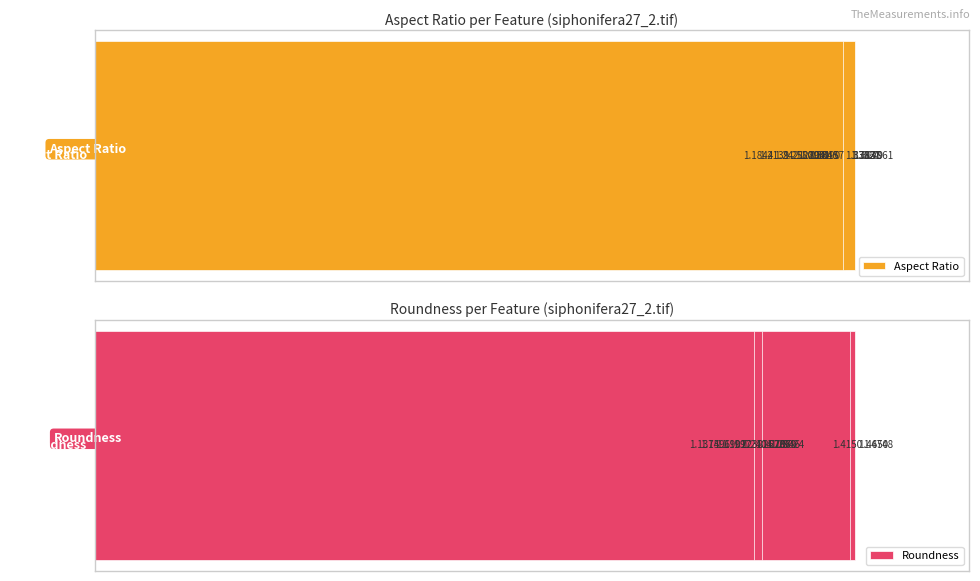

Does the chart contain stacked bars?

No